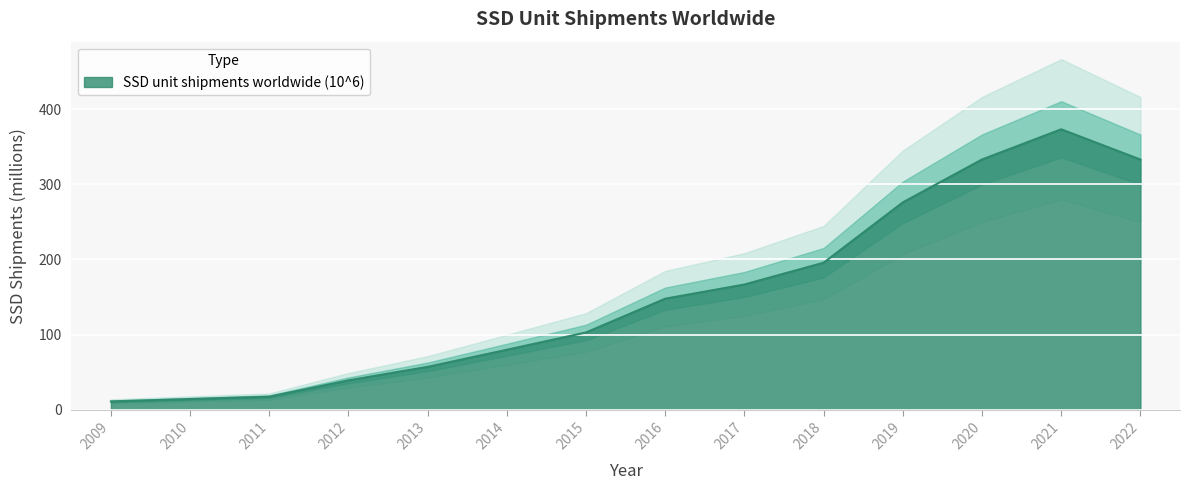

The chart shows a value of 489.2 at 2022. True or false?

False